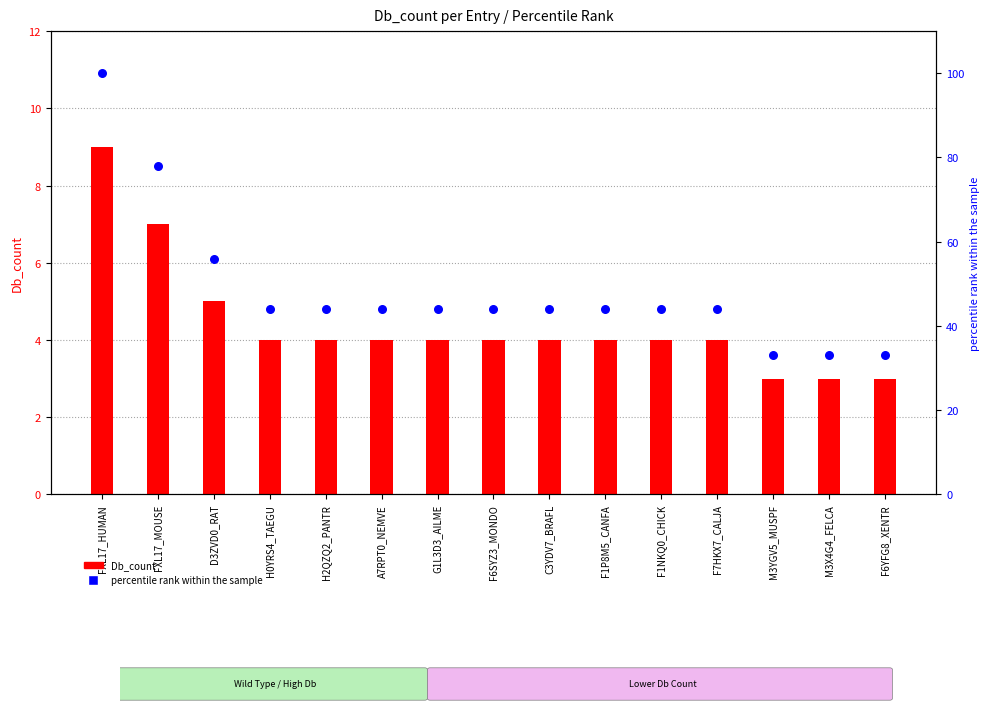

What is the total value across all series at F7HKX7_CALJA?

48